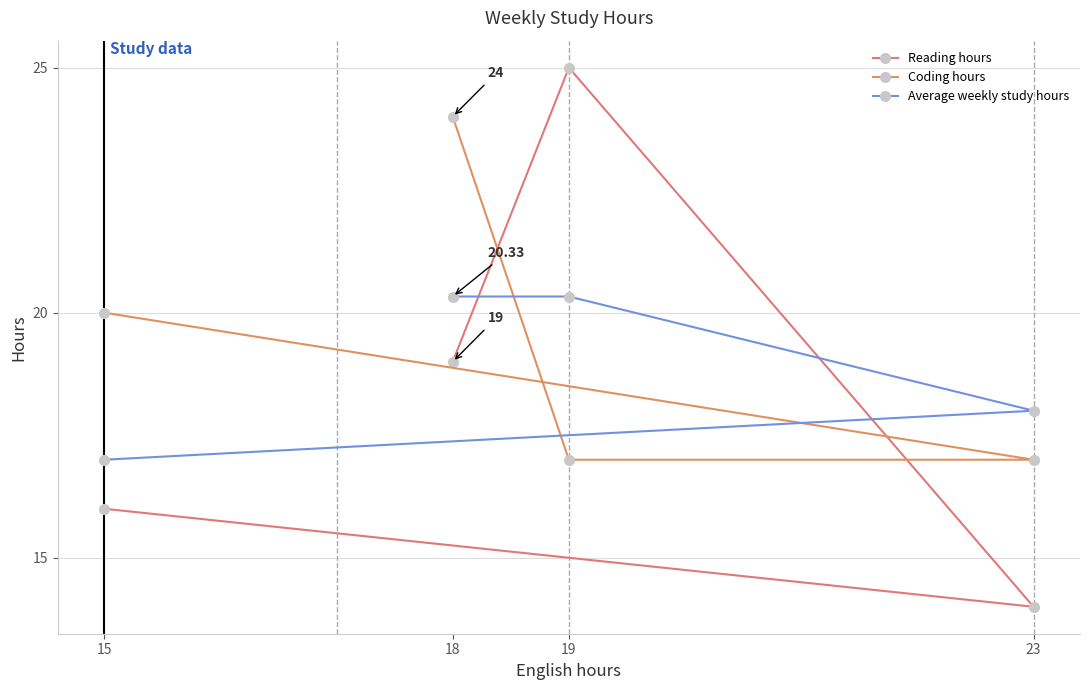

Which series has the largest range (max minus min)?

Reading hours